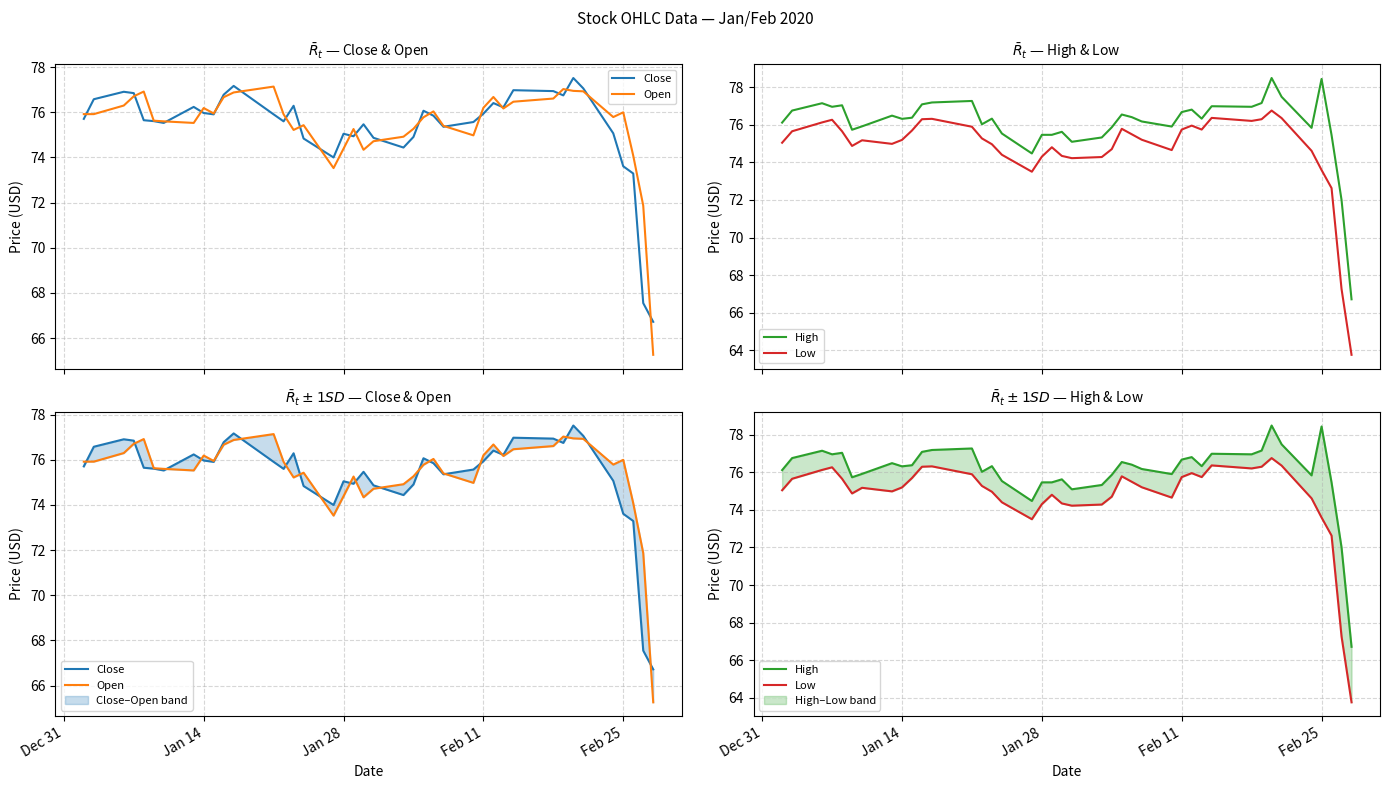

At how many categories does at least one series exceed 78?

2